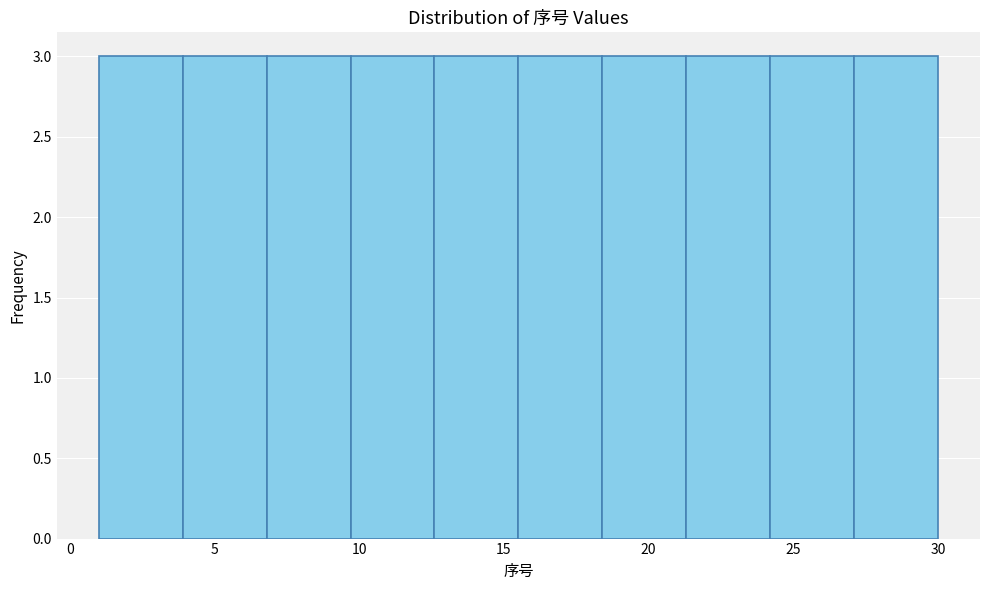

What is the height of the bar covering 27.1 to 30.0 on the x-axis? Neither the bar edges nor the heights are printed on the chart, so give them approximately, as read against the axes.

3